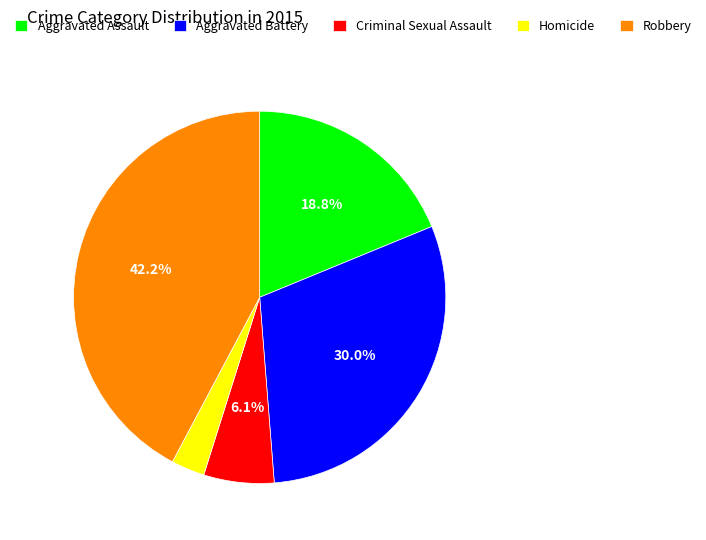

How many segments does this pie chart have?

5